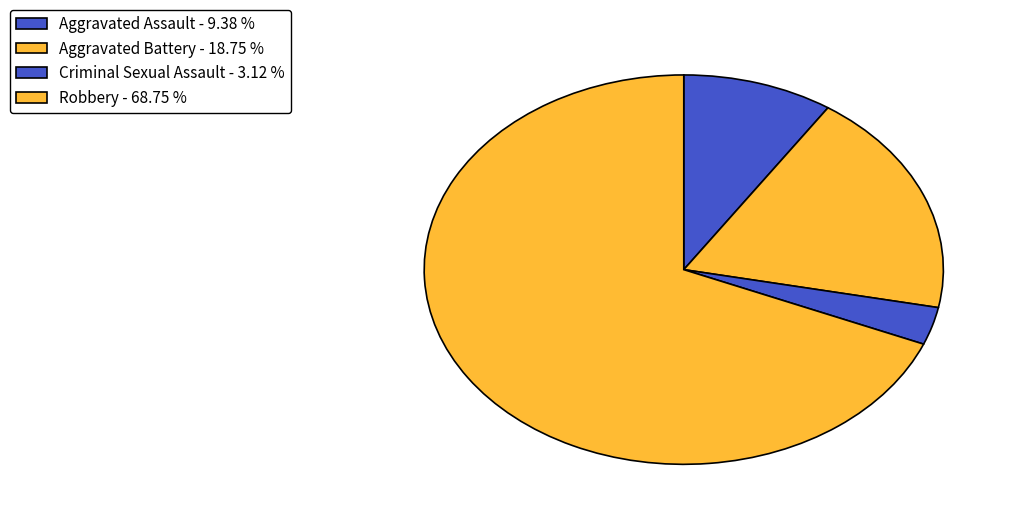

How many segments does this pie chart have?

4